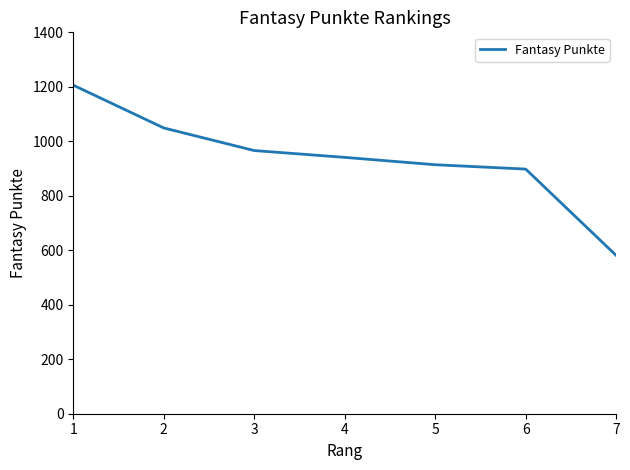

Is it true that the value at 2 is 1049?

True